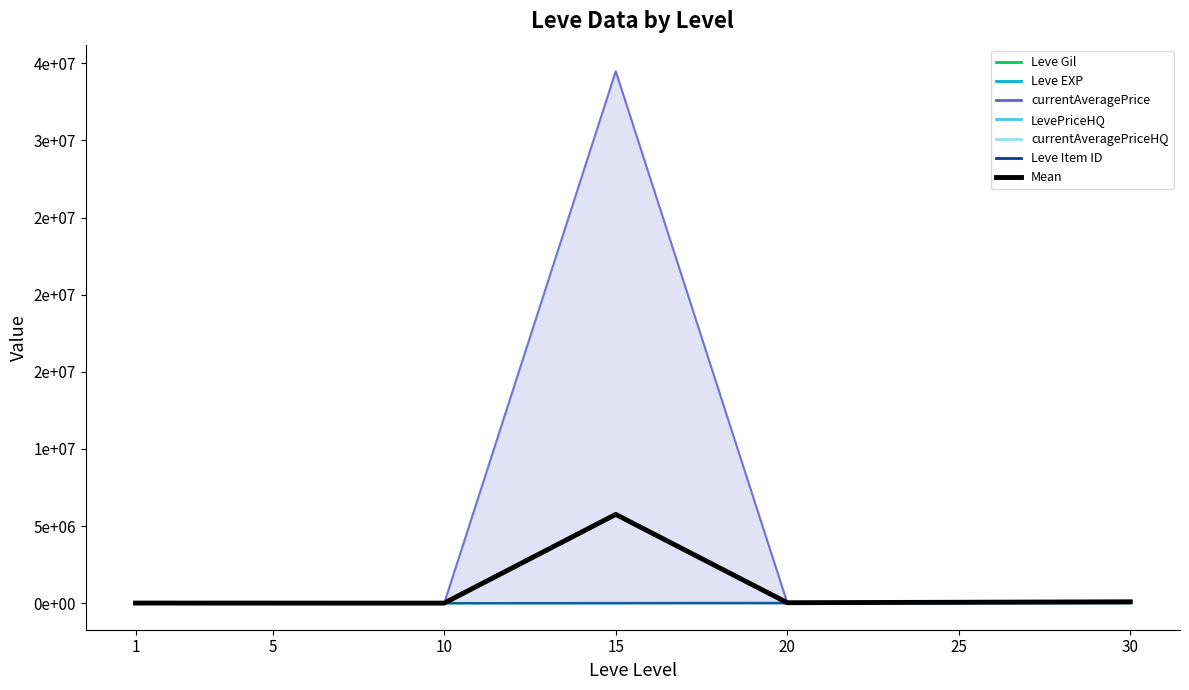

What value does the data have at 20?

26415.7